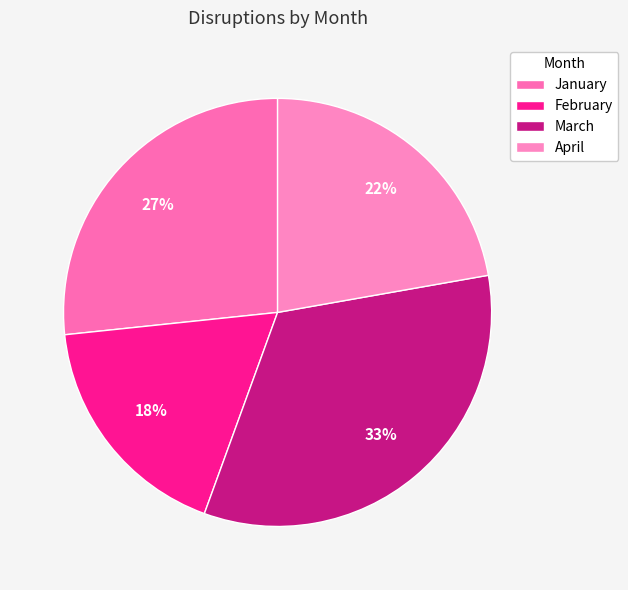

To the nearest percent, what is the combined percentage of January and February?

44%